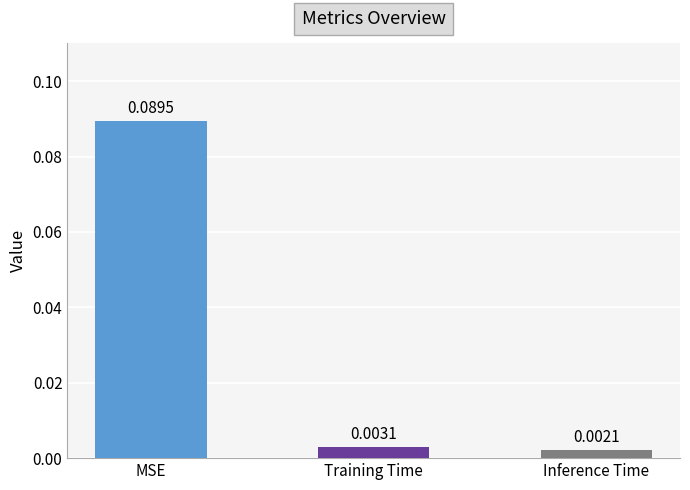

Rank the categories by value from lowest to highest.

Inference Time, Training Time, MSE